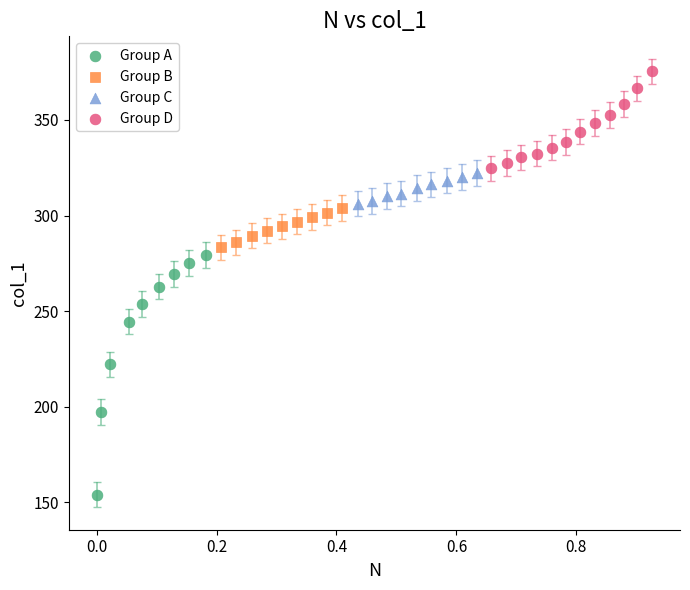

What are all the series names shown in the legend?

Group A, Group B, Group C, Group D